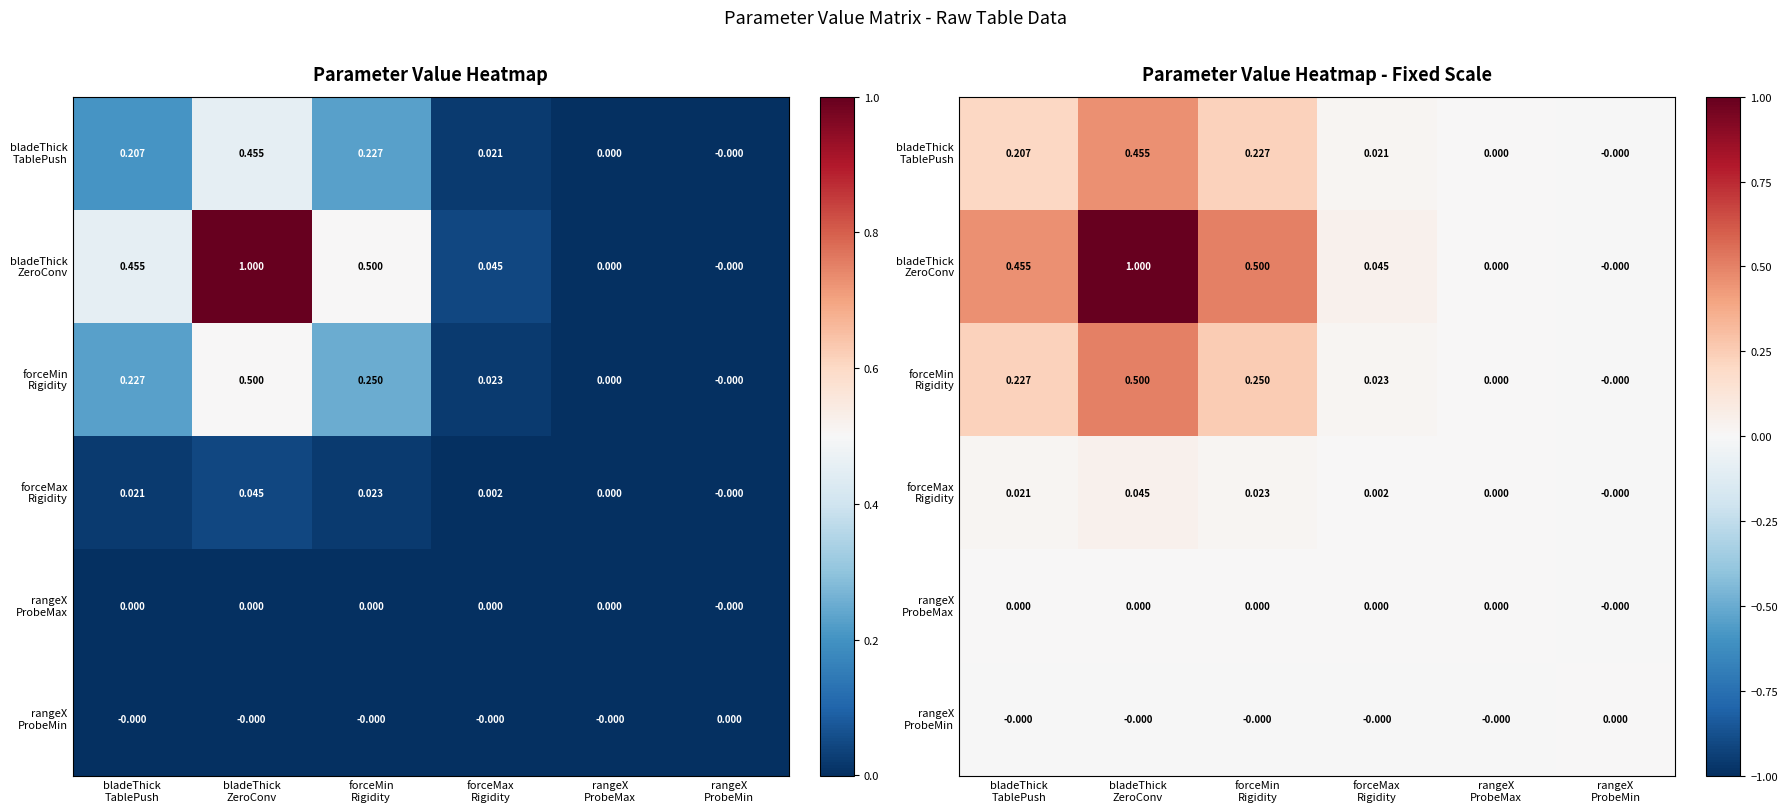

How many positive values does the forceMin Rigidity series have?

5